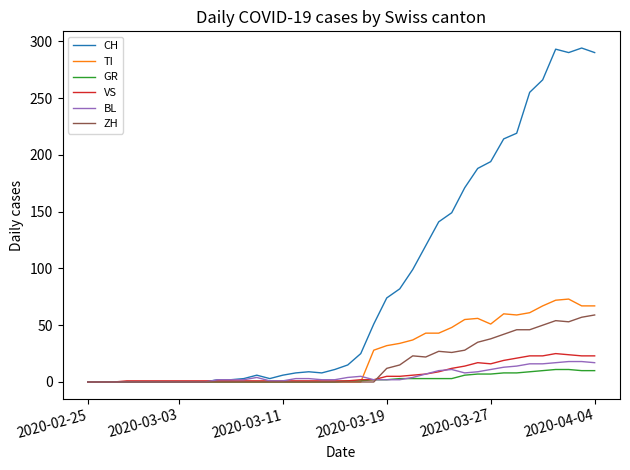

What are all the series names shown in the legend?

CH, TI, GR, VS, BL, ZH